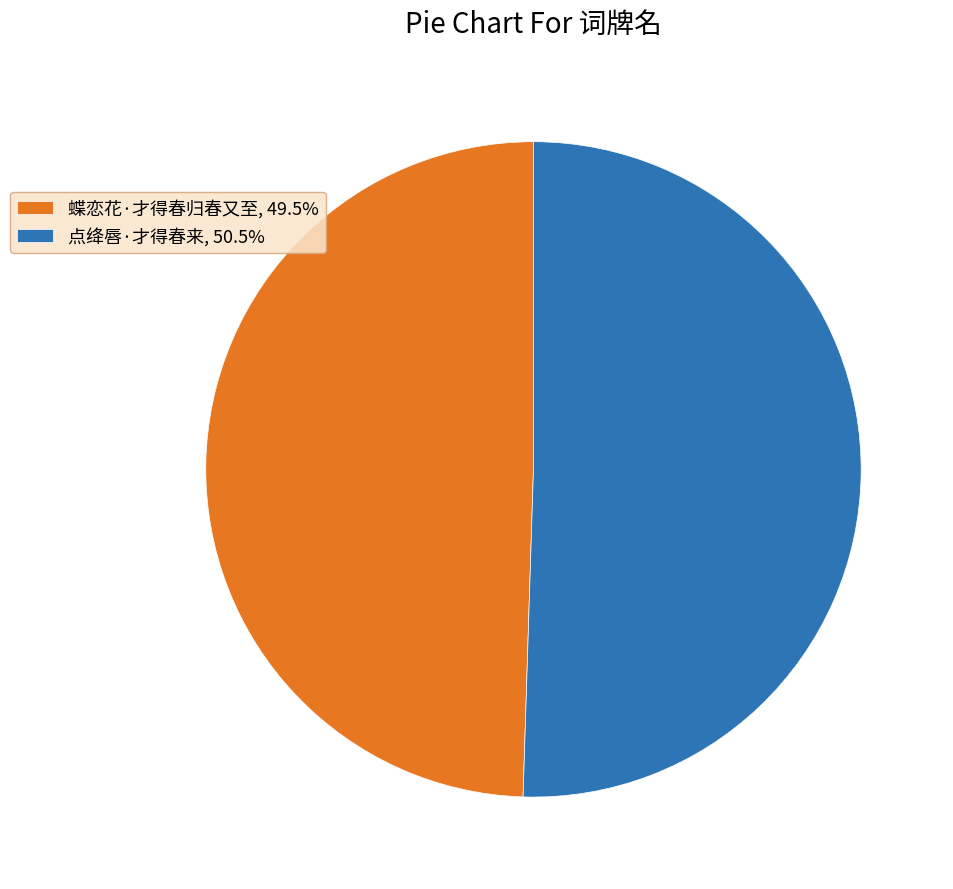

Which category has the biggest portion of the pie?

点绛唇·才得春来